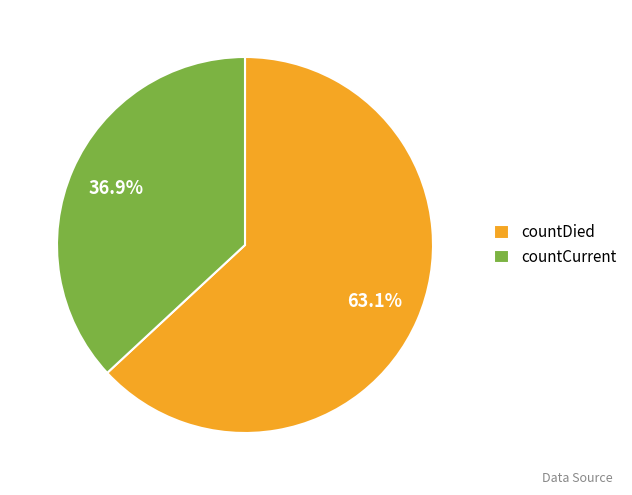

Approximately how many times larger is the value at countDied compared to countCurrent?

1.7